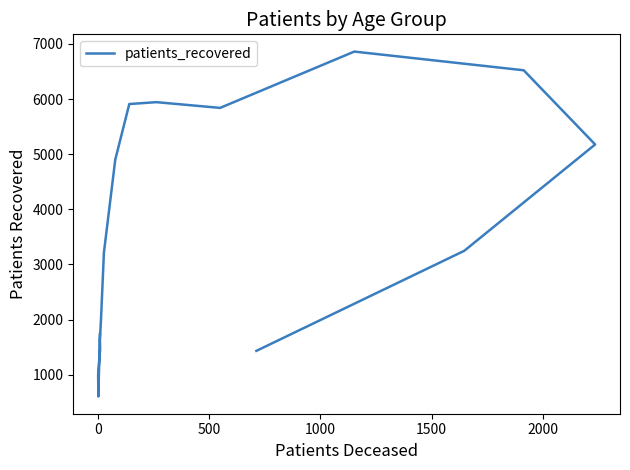

How many lines are shown in the chart?

1